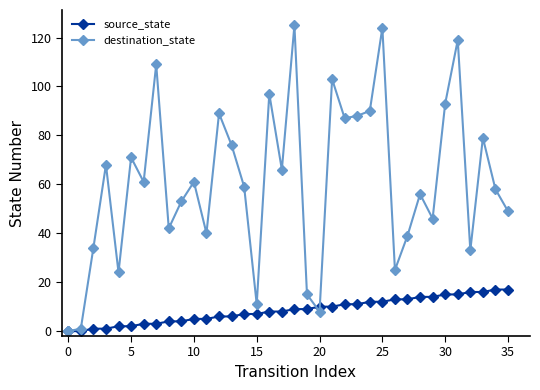

Which series has the widest spread of values?

destination_state